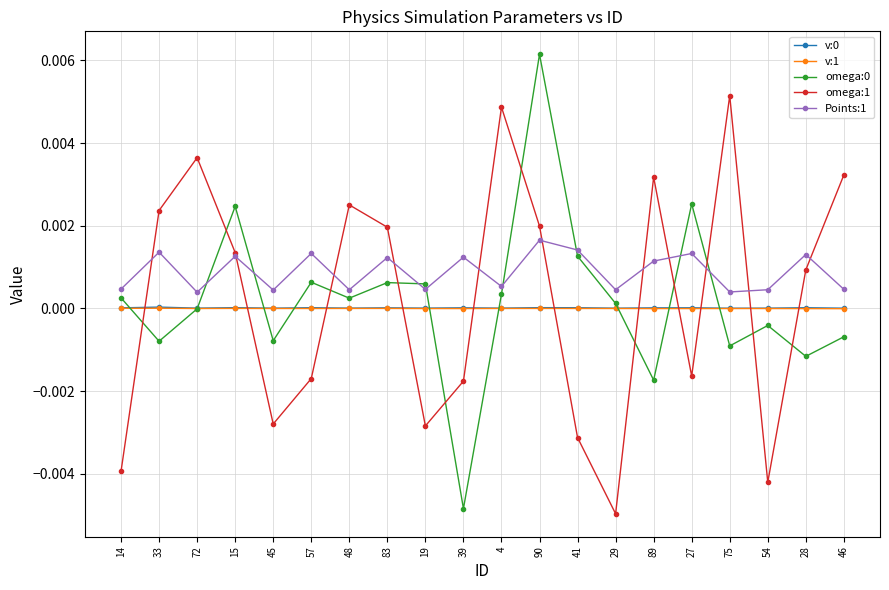

True or false: v:0 and v:1 intersect in this chart.

False